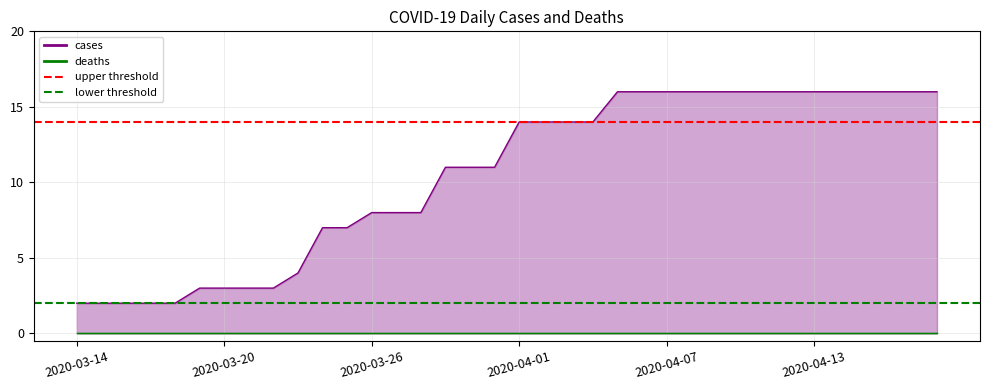

What are all the series names shown in the legend?

cases, deaths